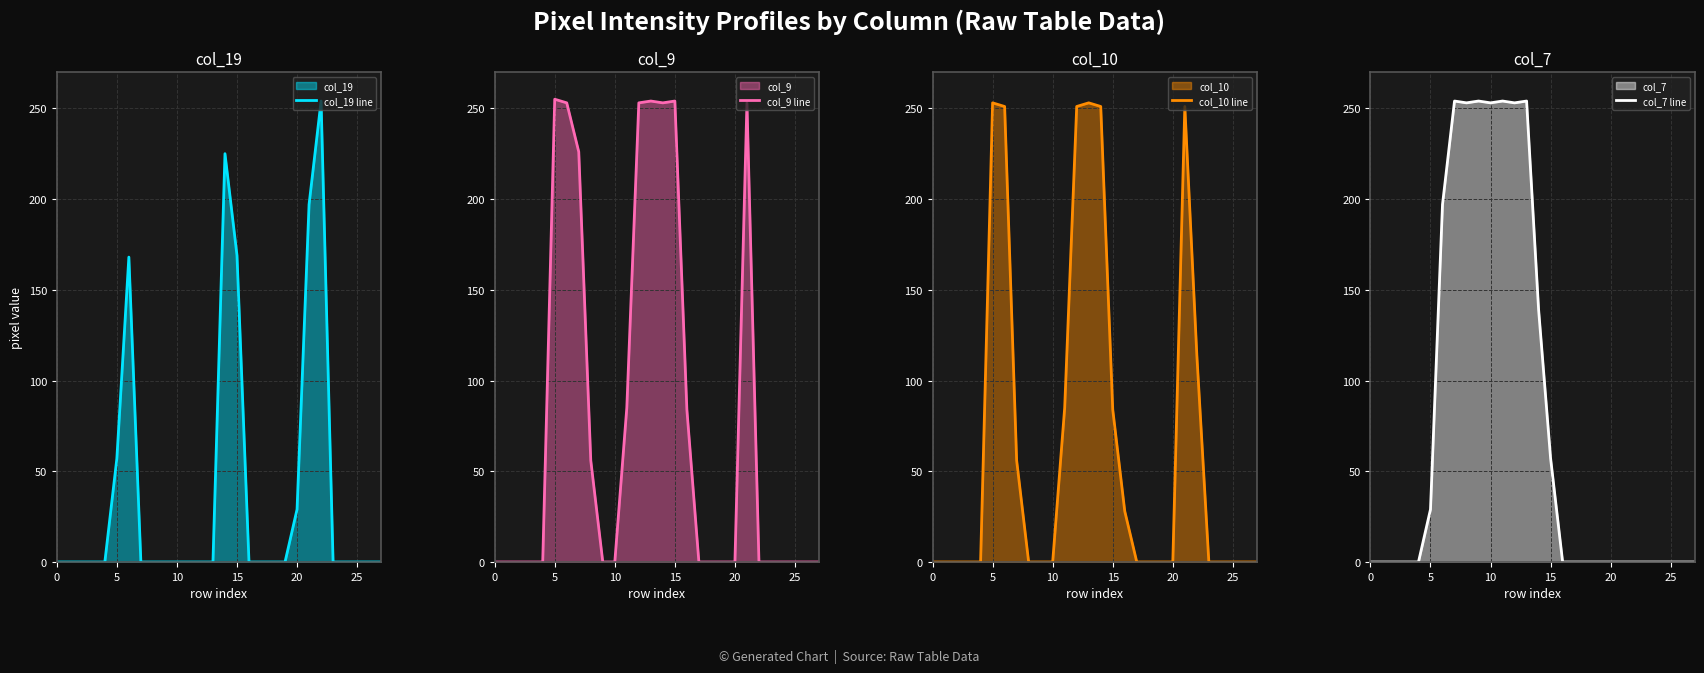

How many intersections are there between col_9 line and col_7 line?

1